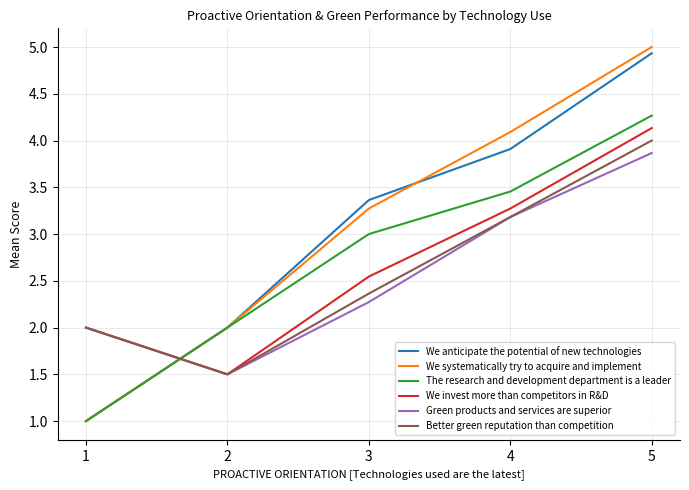

What is the average value of the We invest more than competitors in R&D series?

2.7